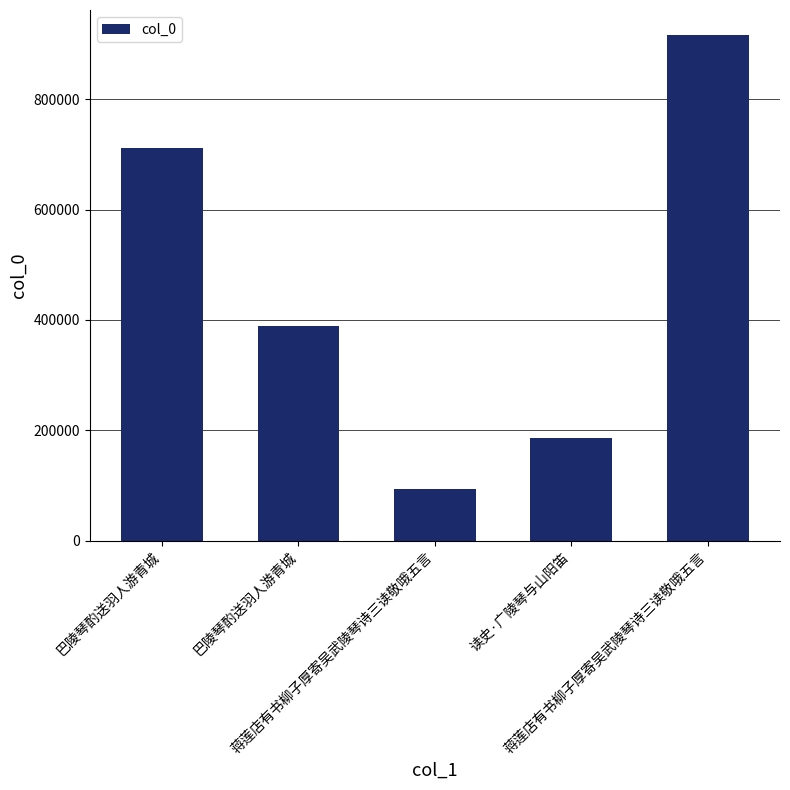

How many bars are there in total?

5